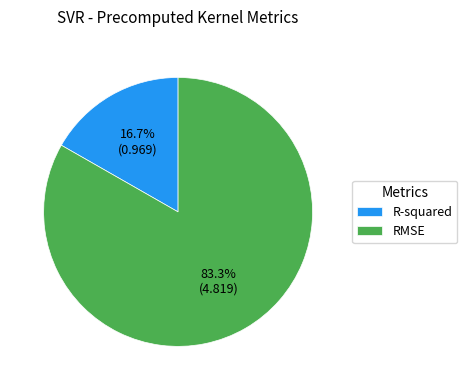

How many slices are in this pie chart?

2